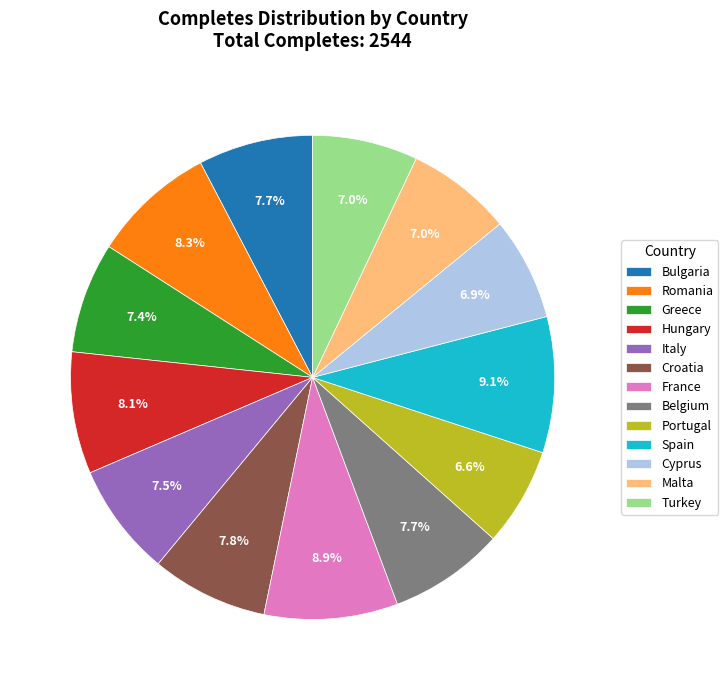

Is there any slice that represents more than half of the pie?

No